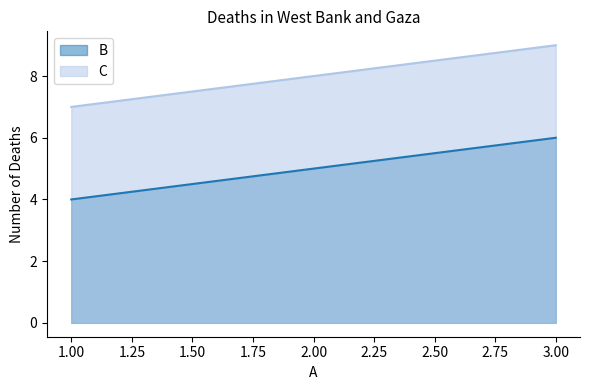

At how many categories does at least one series exceed 8?

1